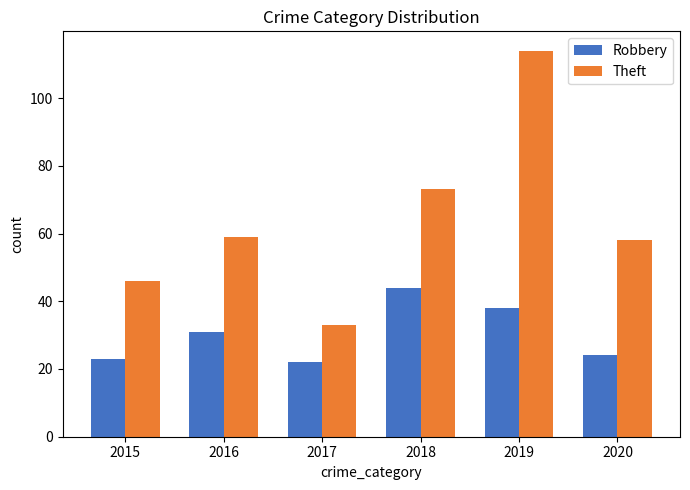

Is it true that Robbery equals 37 at 2017?

False